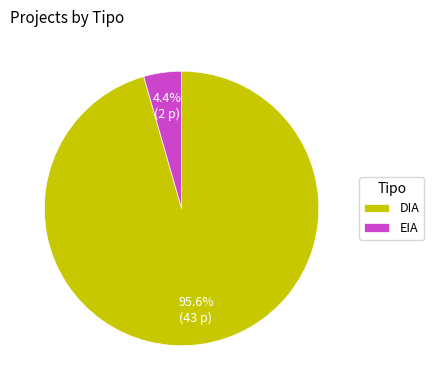

Rank the categories by value from lowest to highest.

EIA, DIA